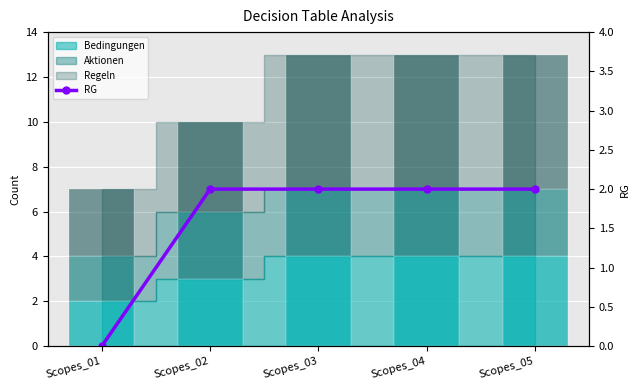

What is the difference between the values at Scopes_01 and Scopes_05?

2